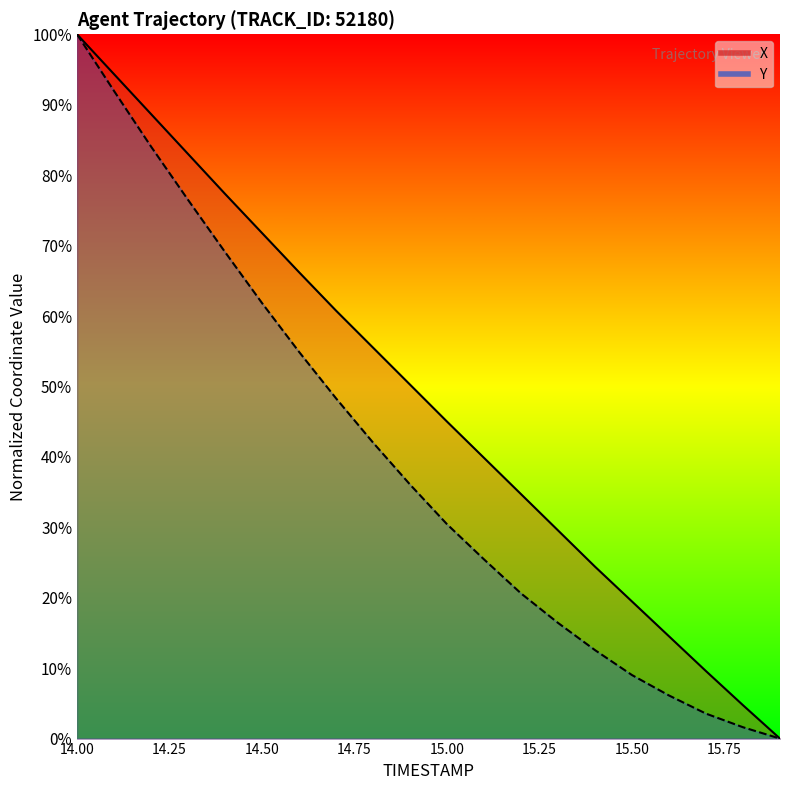

At how many categories does at least one series exceed 94?

2